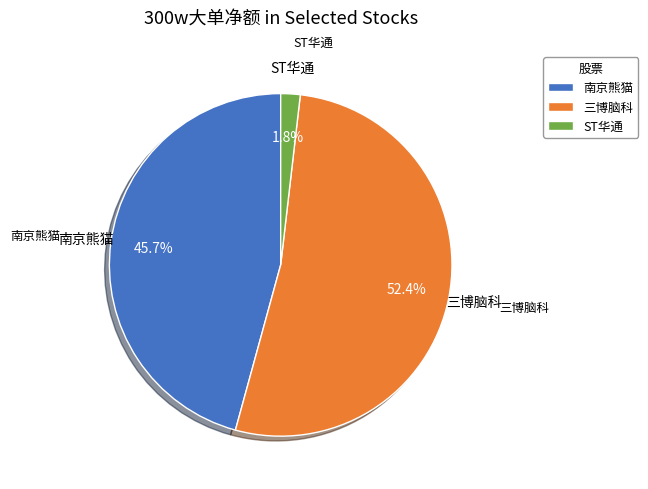

Which category has the smallest portion of the pie?

ST华通